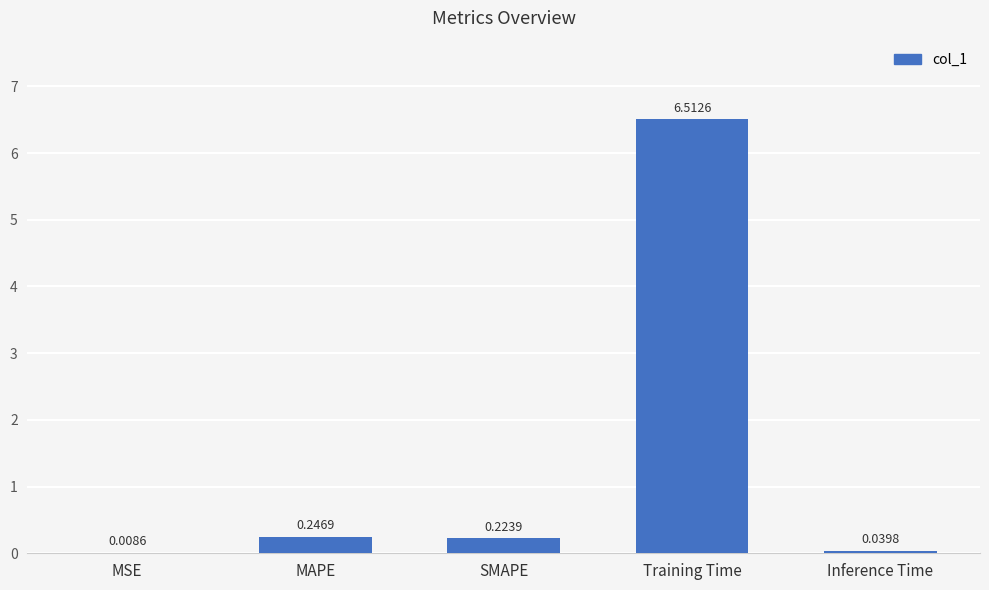

At which label is the value closest to 3?

MAPE